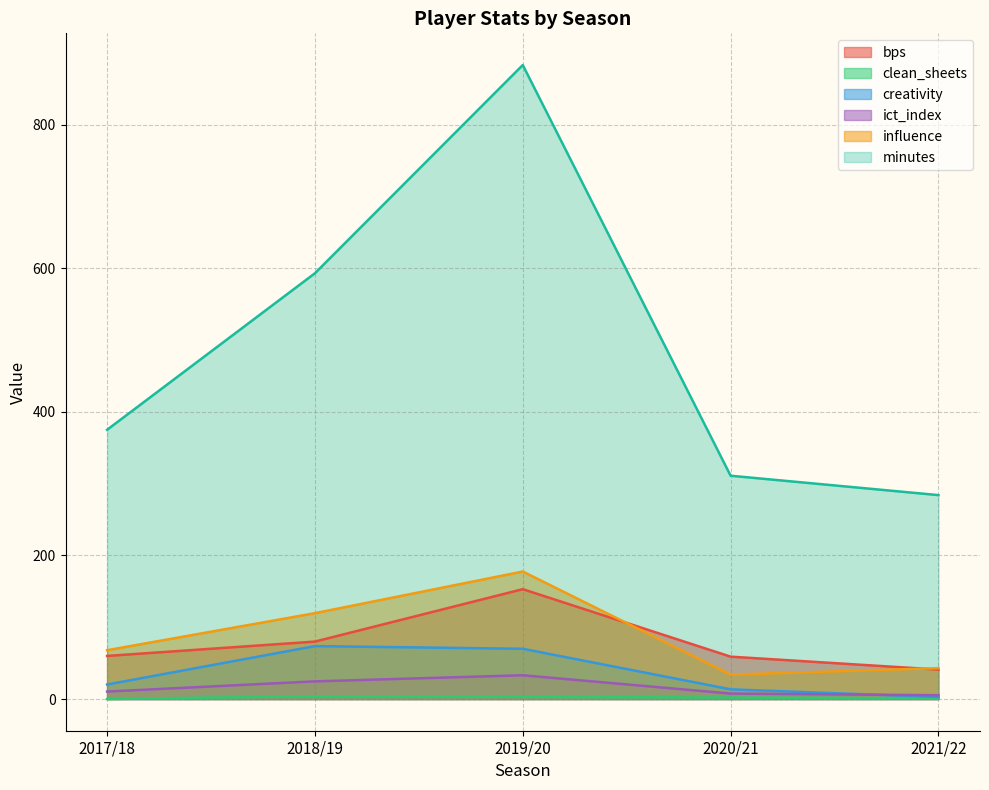

At how many categories does at least one series exceed 232?

5